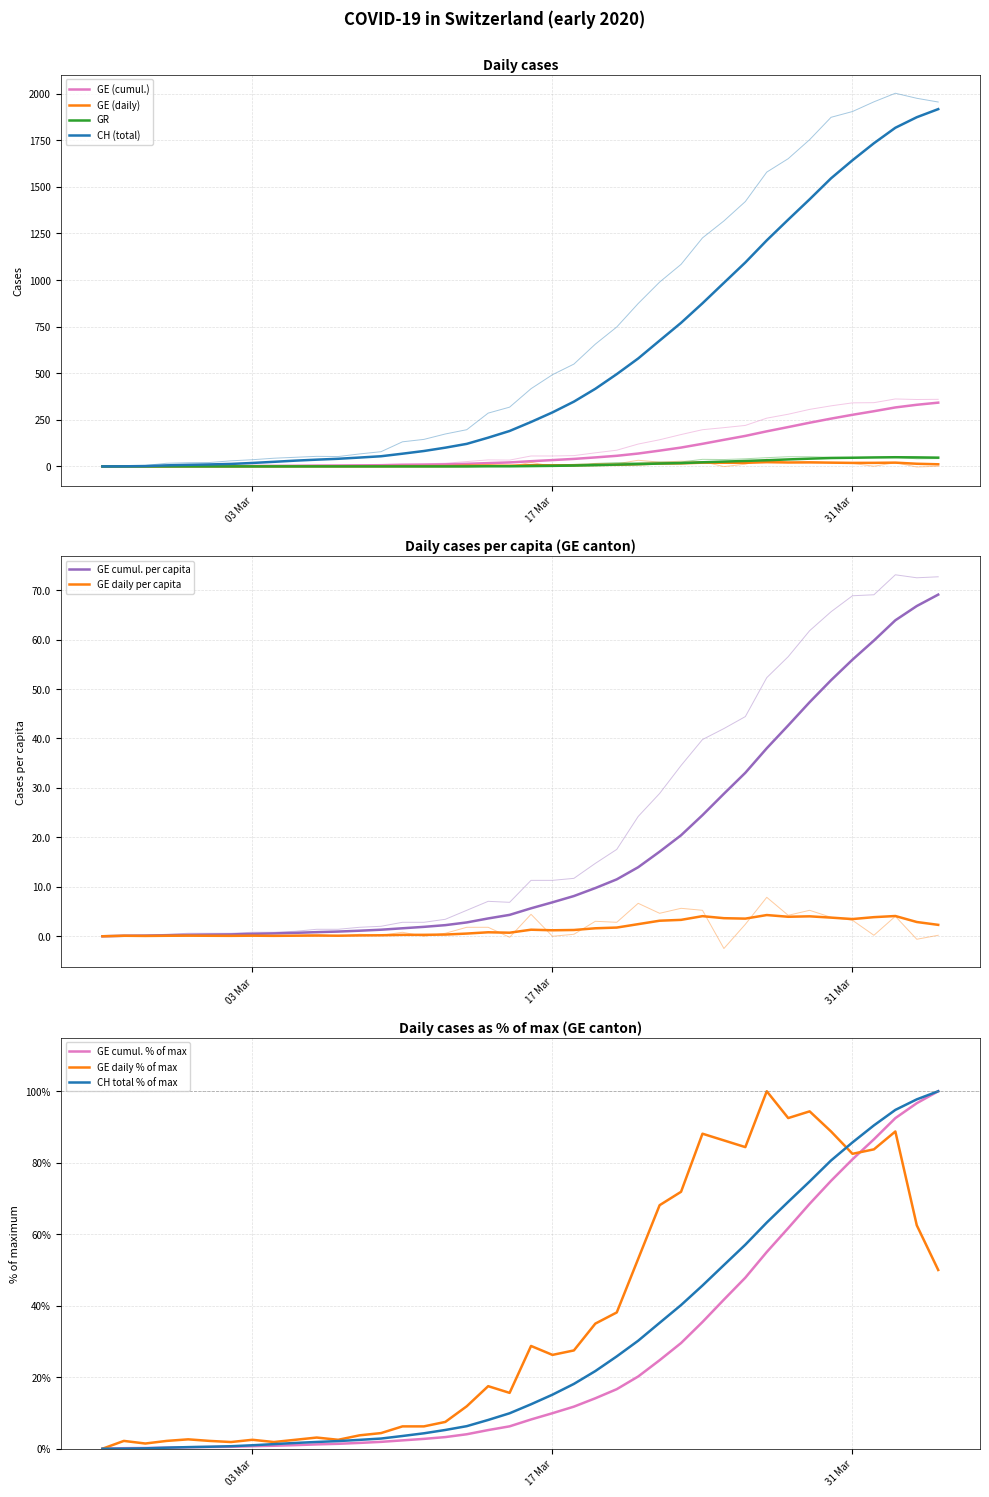

How many values in the GR series exceed 8?

18